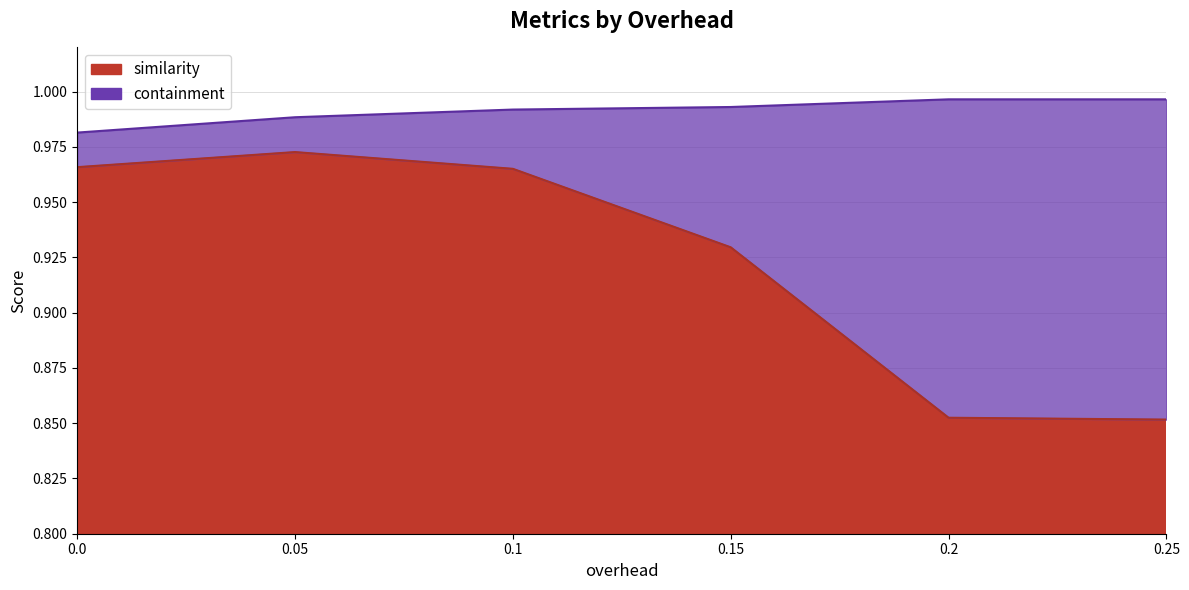

Count the number of categories in the chart.

6